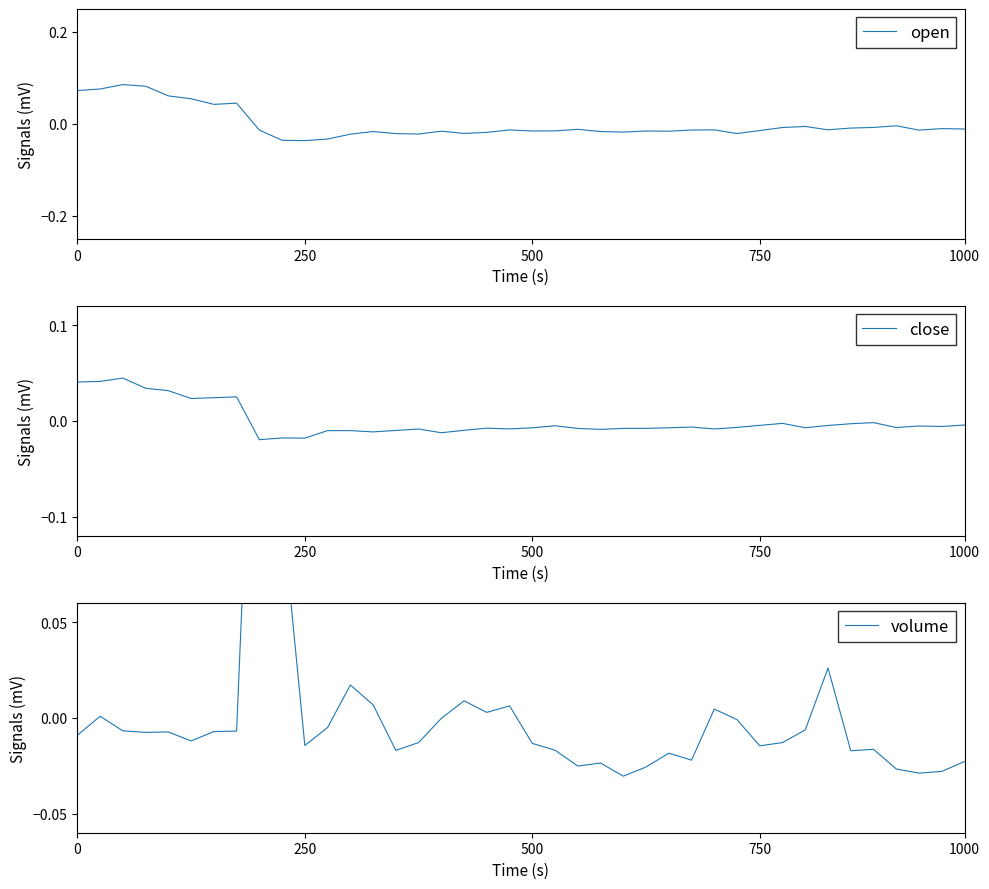

How many values in the volume series exceed 0?

10